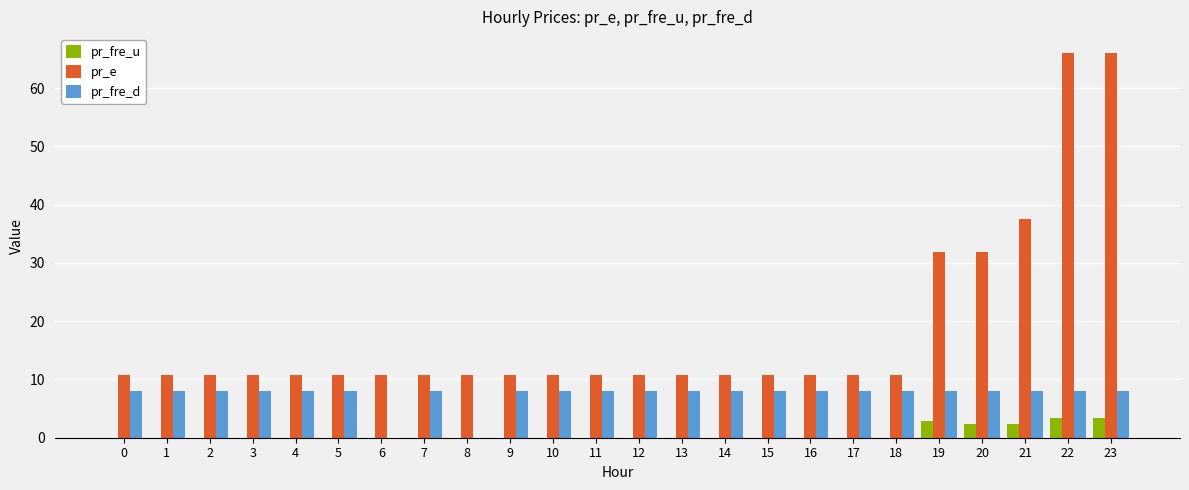

Which series has the largest total across all categories?

pr_e